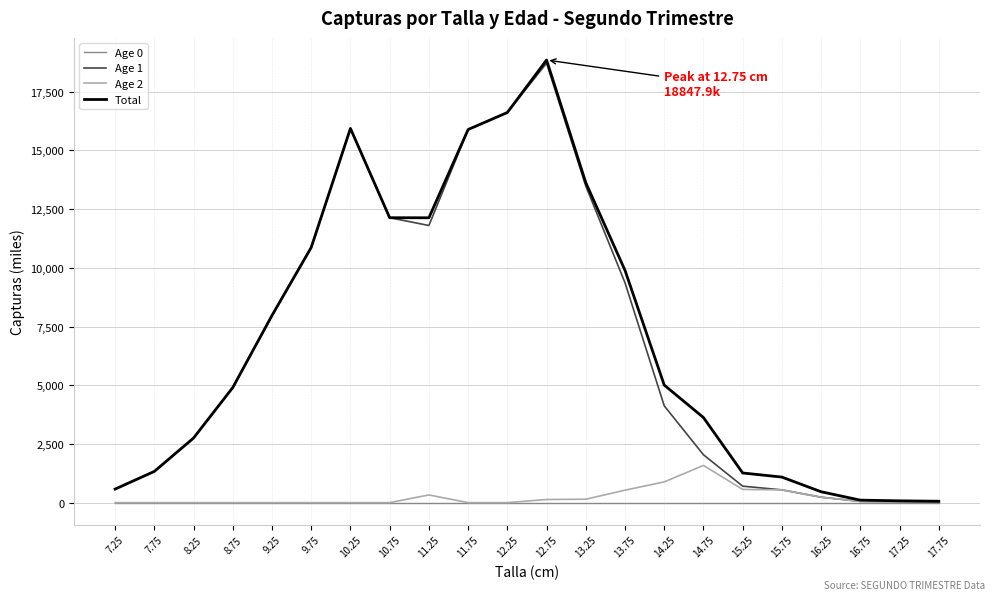

At which label does Total reach its peak?

12.75